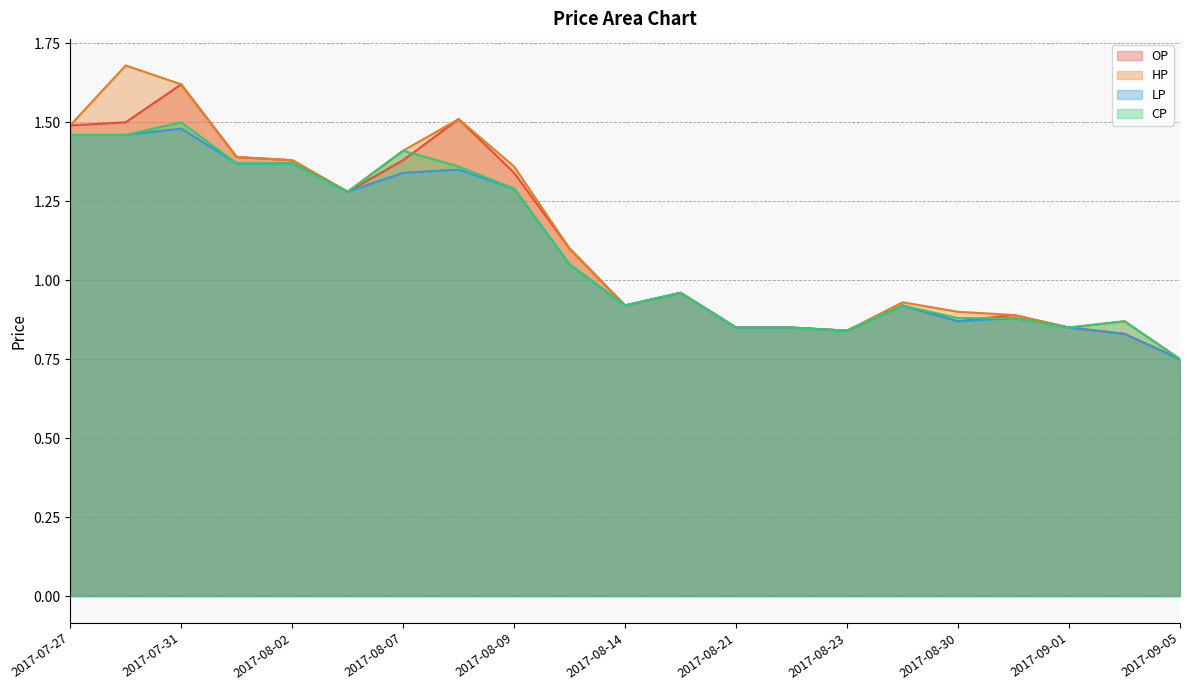

Rank the series by their average value, from lowest to highest.

LP, CP, OP, HP